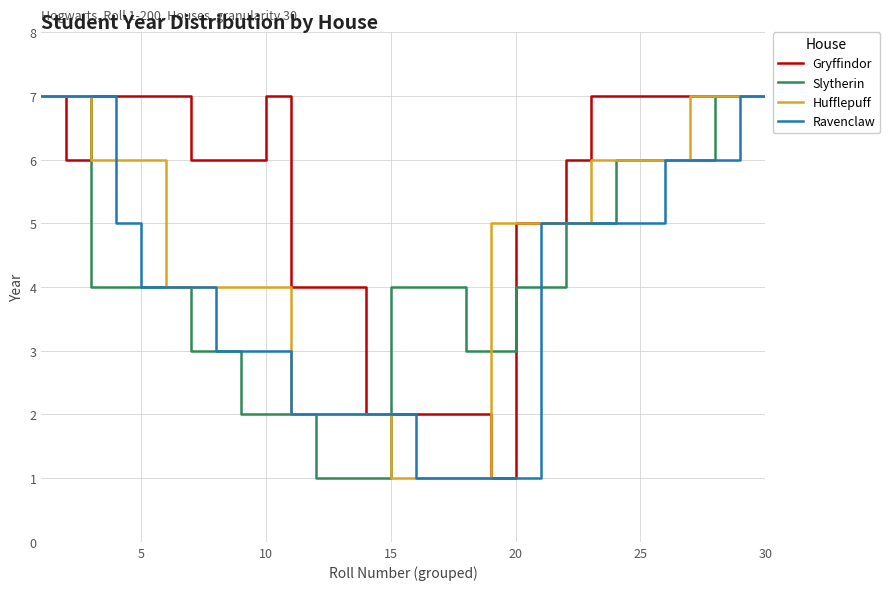

Which series has the largest total across all categories?

Gryffindor